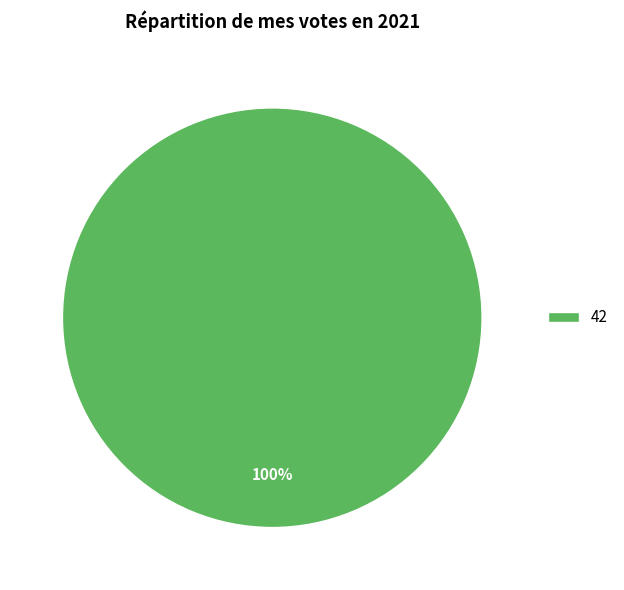

The 42 slice represents 86% of the pie. True or false?

False